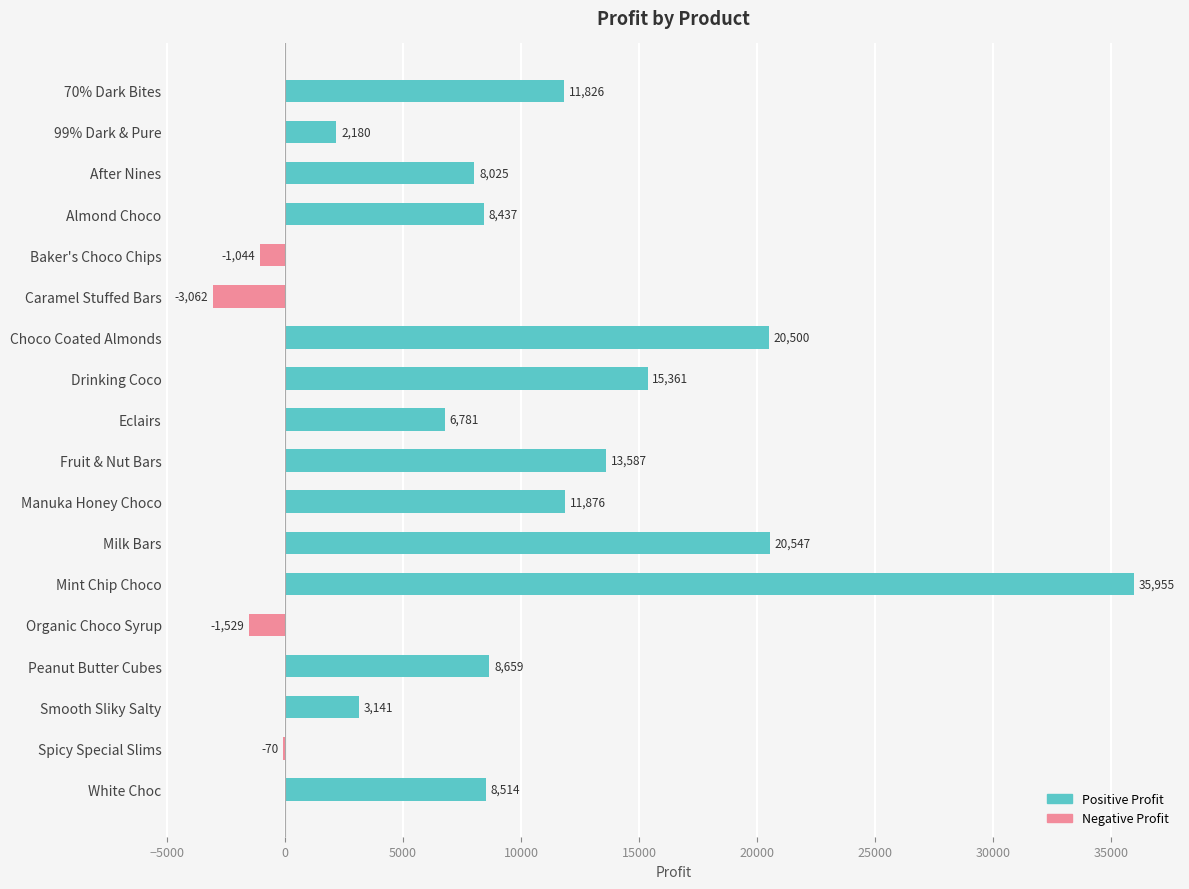

What position from the left is Drinking Coco?

8